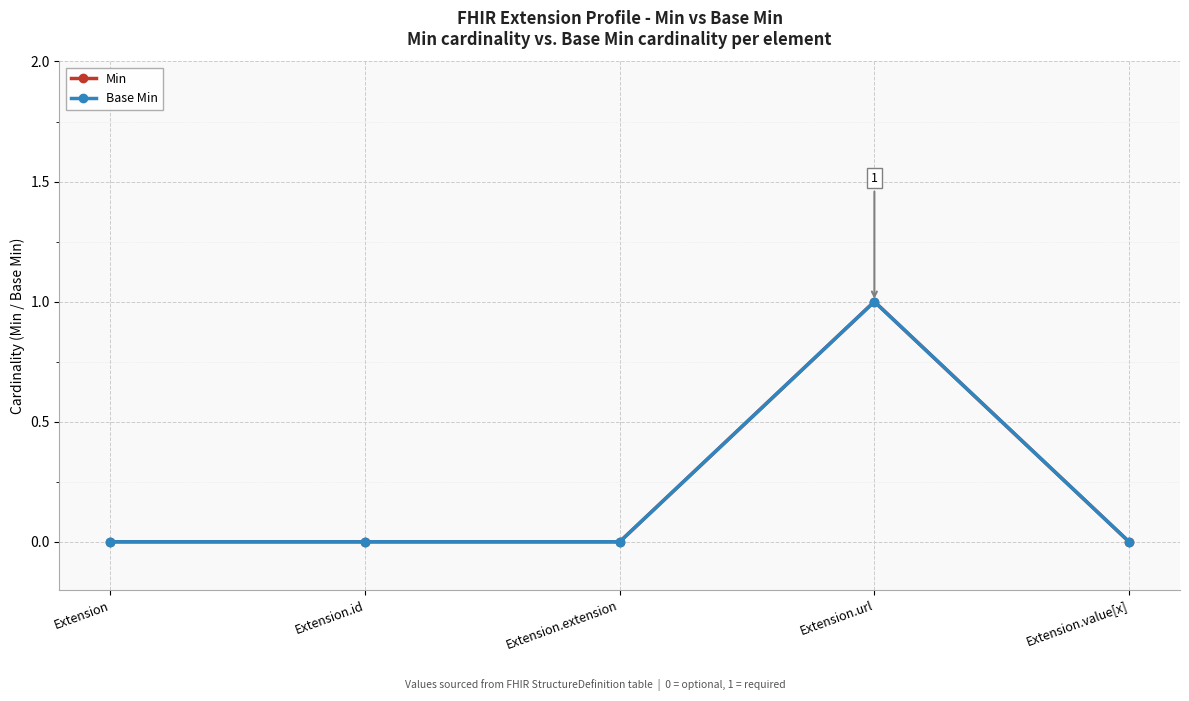

Reading left to right, transcribe all the data shown in this chart.

Min: Extension=0	Extension.id=0	Extension.extension=0	Extension.url=1	Extension.value[x]=0
Base Min: Extension=0	Extension.id=0	Extension.extension=0	Extension.url=1	Extension.value[x]=0